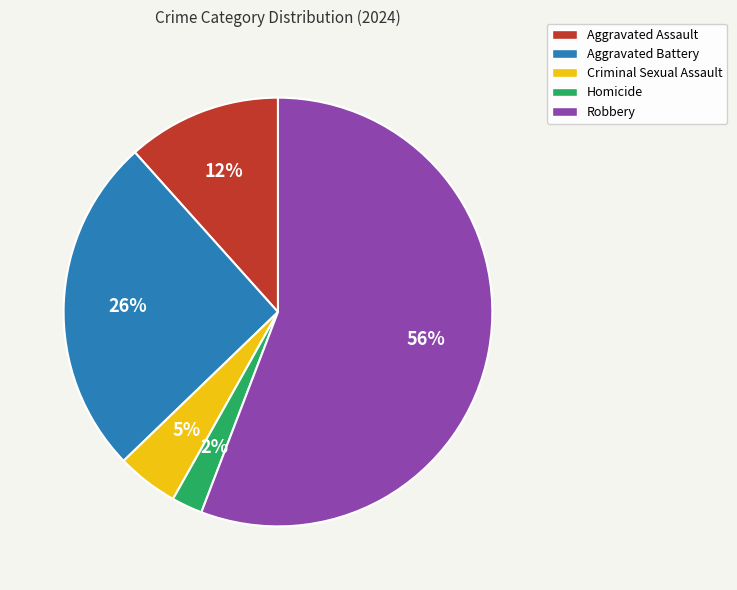

Do Homicide and Aggravated Assault together represent more than half of the pie?

No